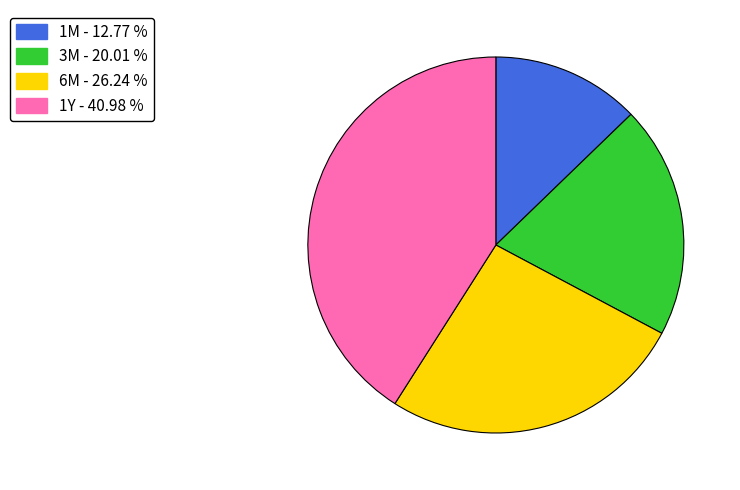

What is the smallest slice in the pie chart?

1M